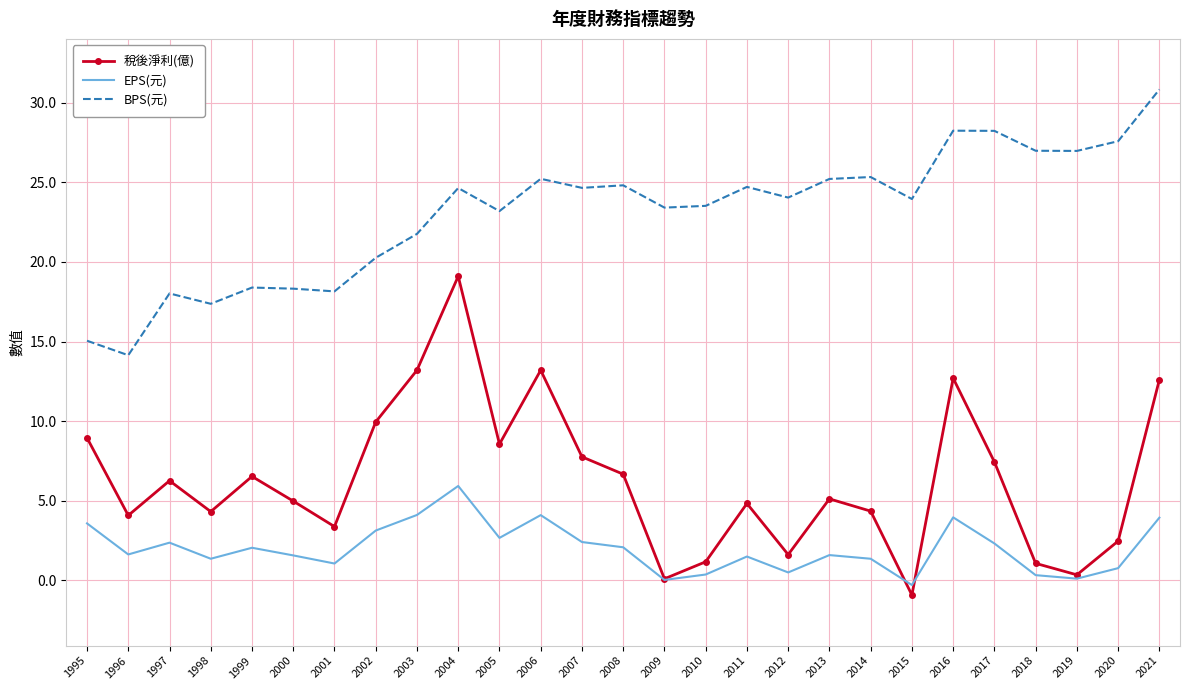

True or false: BPS(元) and EPS(元) cross at least once.

False